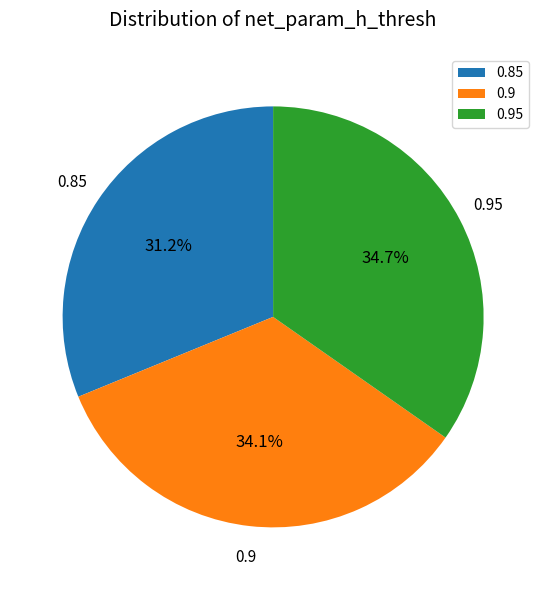

Between 0.95 and 0.85, which is larger?

0.95